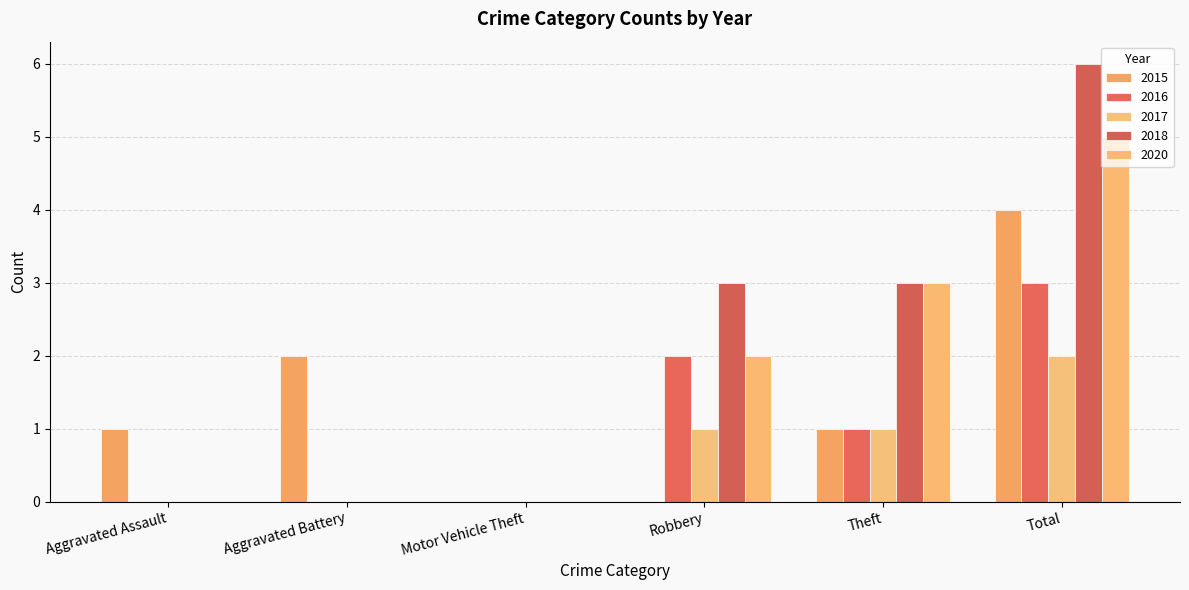

Between Theft and Total, which series saw the biggest shift?

2015